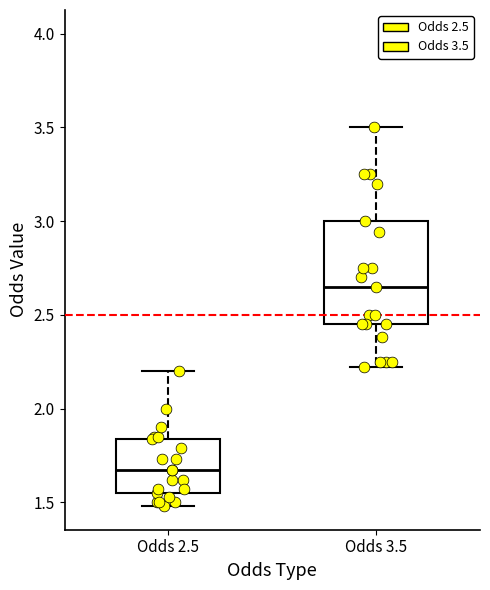

Which box is the tallest, from its lower edge to its upper edge?

Odds 3.5